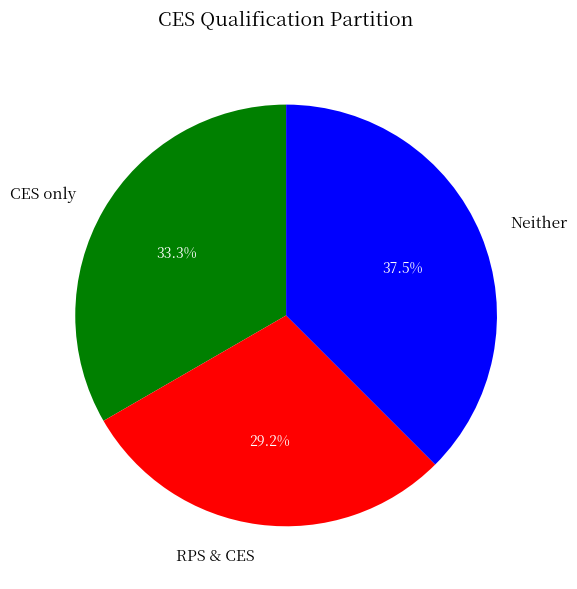

To the nearest percent, what is the difference between the largest and smallest slice percentages?

8%